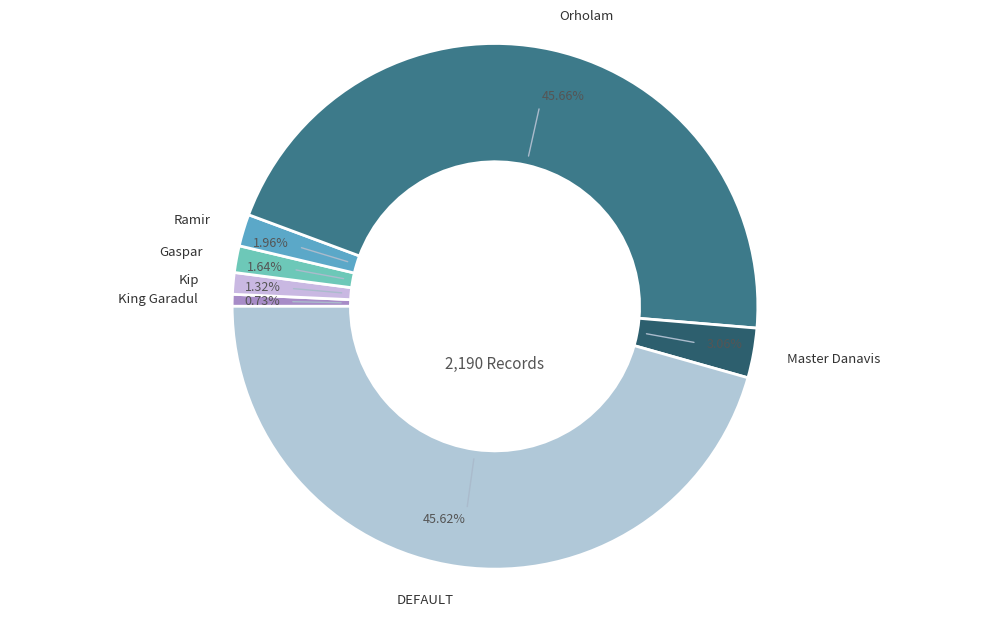

Rank the categories by value from highest to lowest.

Orholam, DEFAULT, Master Danavis, Ramir, Gaspar, Kip, King Garadul